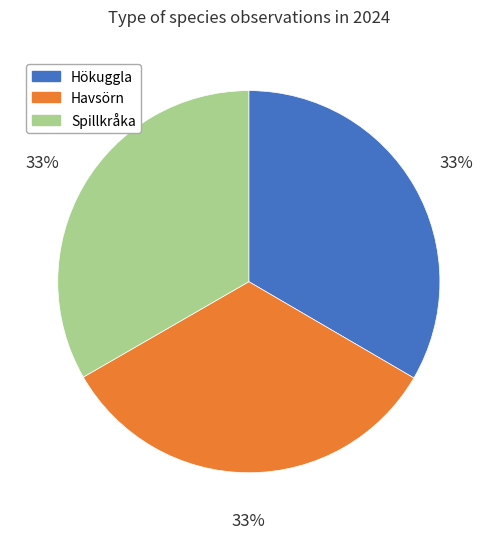

To the nearest percent, what is the combined percentage of Spillkråka and Havsörn?

67%